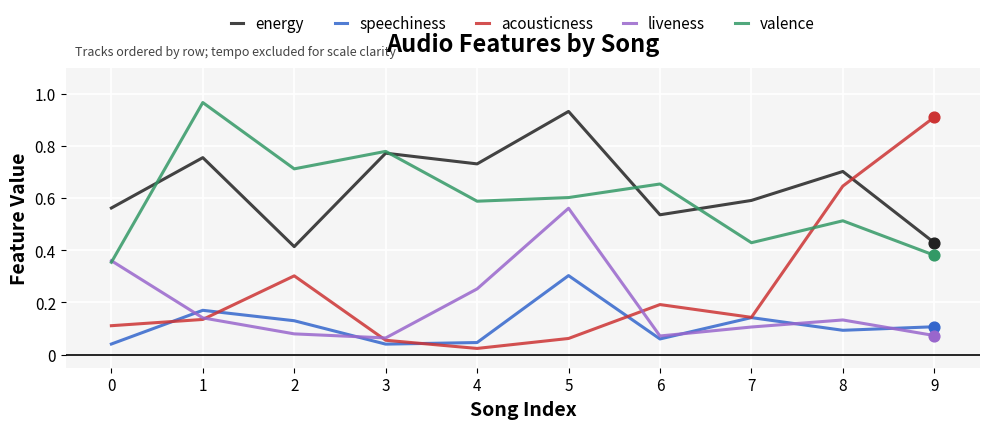

Is the value of valence at 5 greater than the value of energy at 4?

No